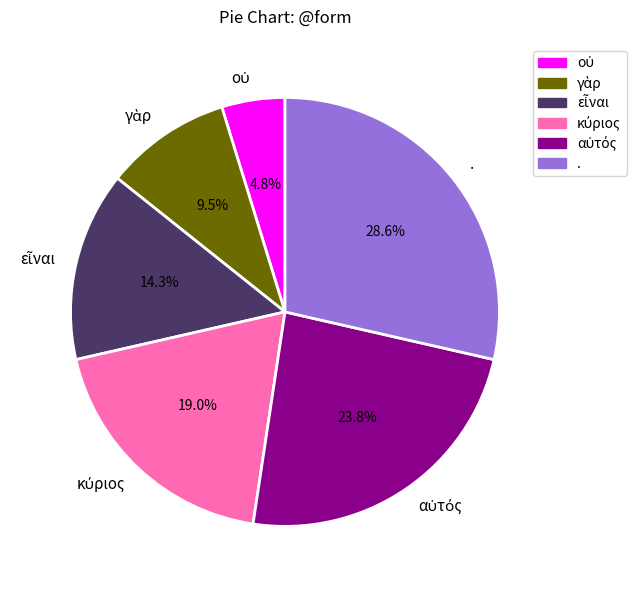

What percentage is NOT represented by .?

71.4%